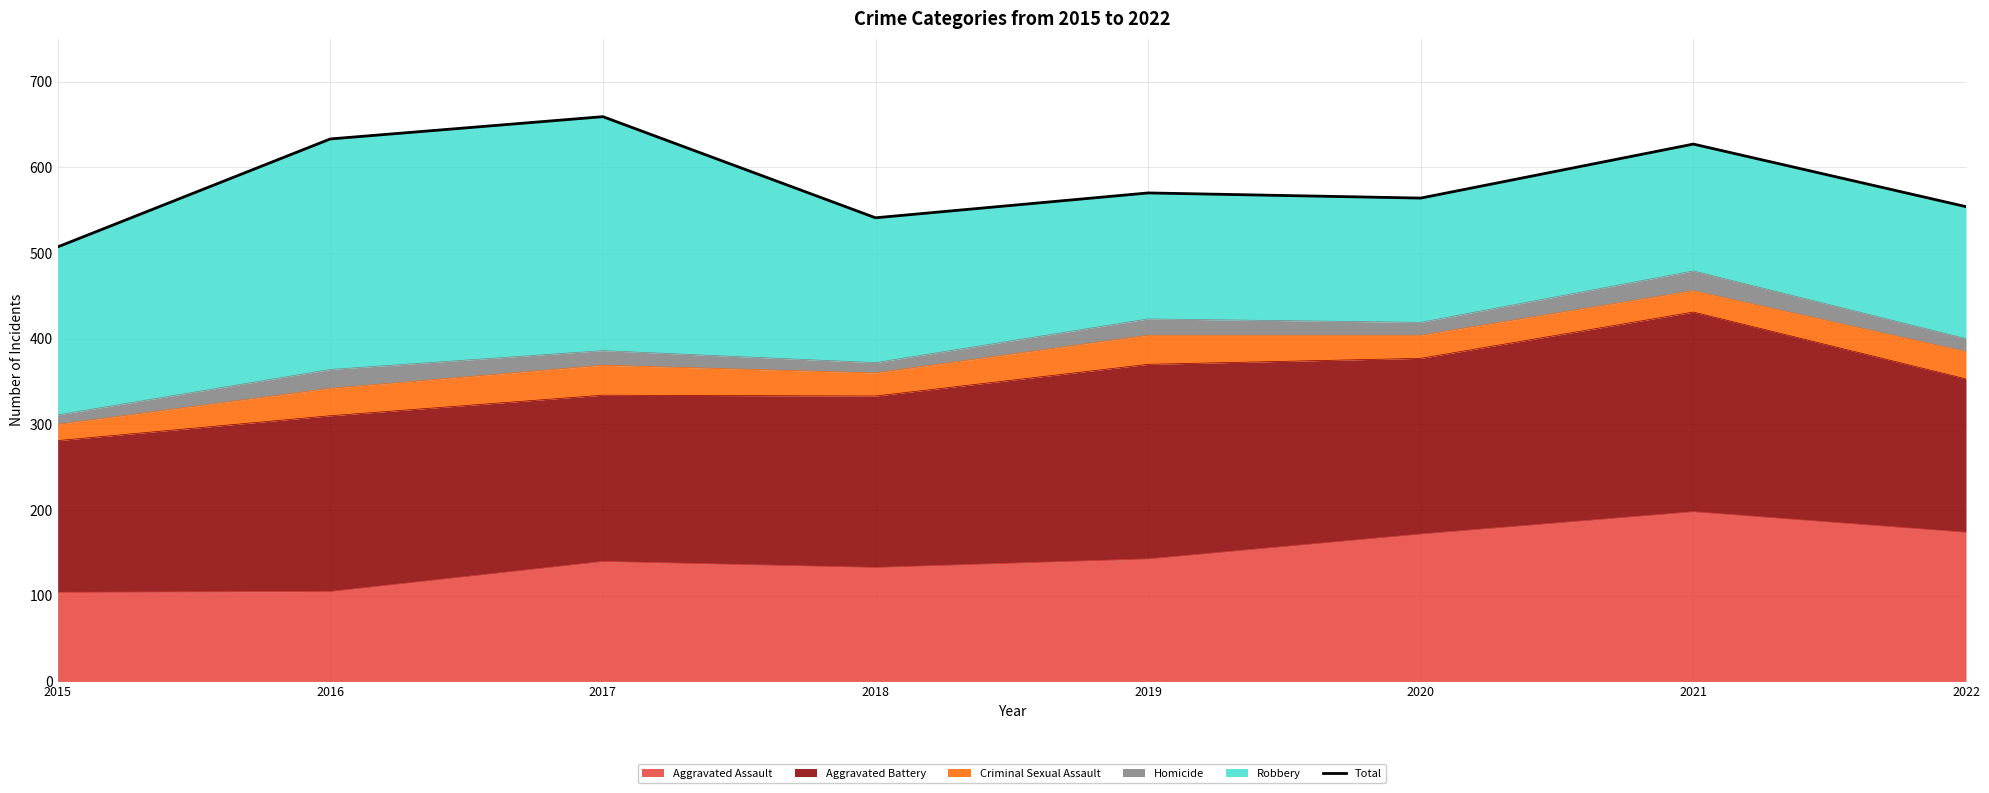

The chart shows a value of 633 at 2016. True or false?

True